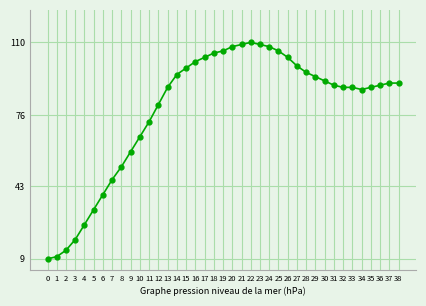

What is the greatest value displayed?

110